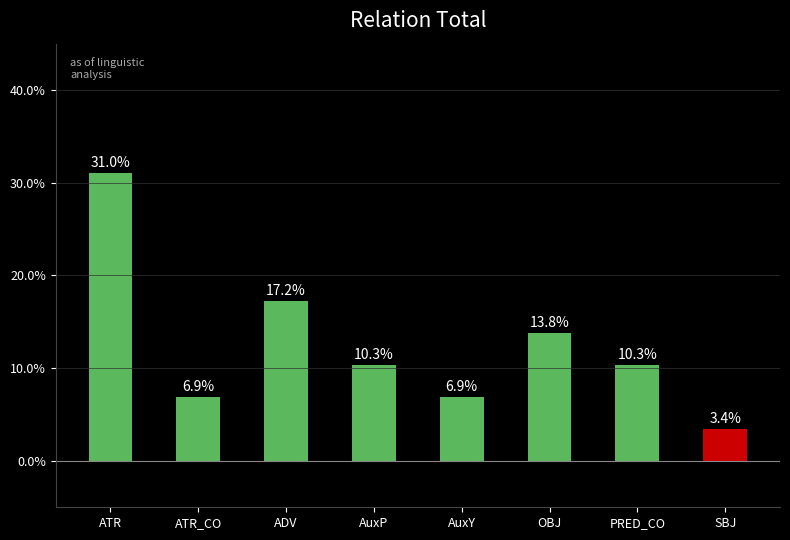

Which label corresponds to the smallest value in the chart?

SBJ